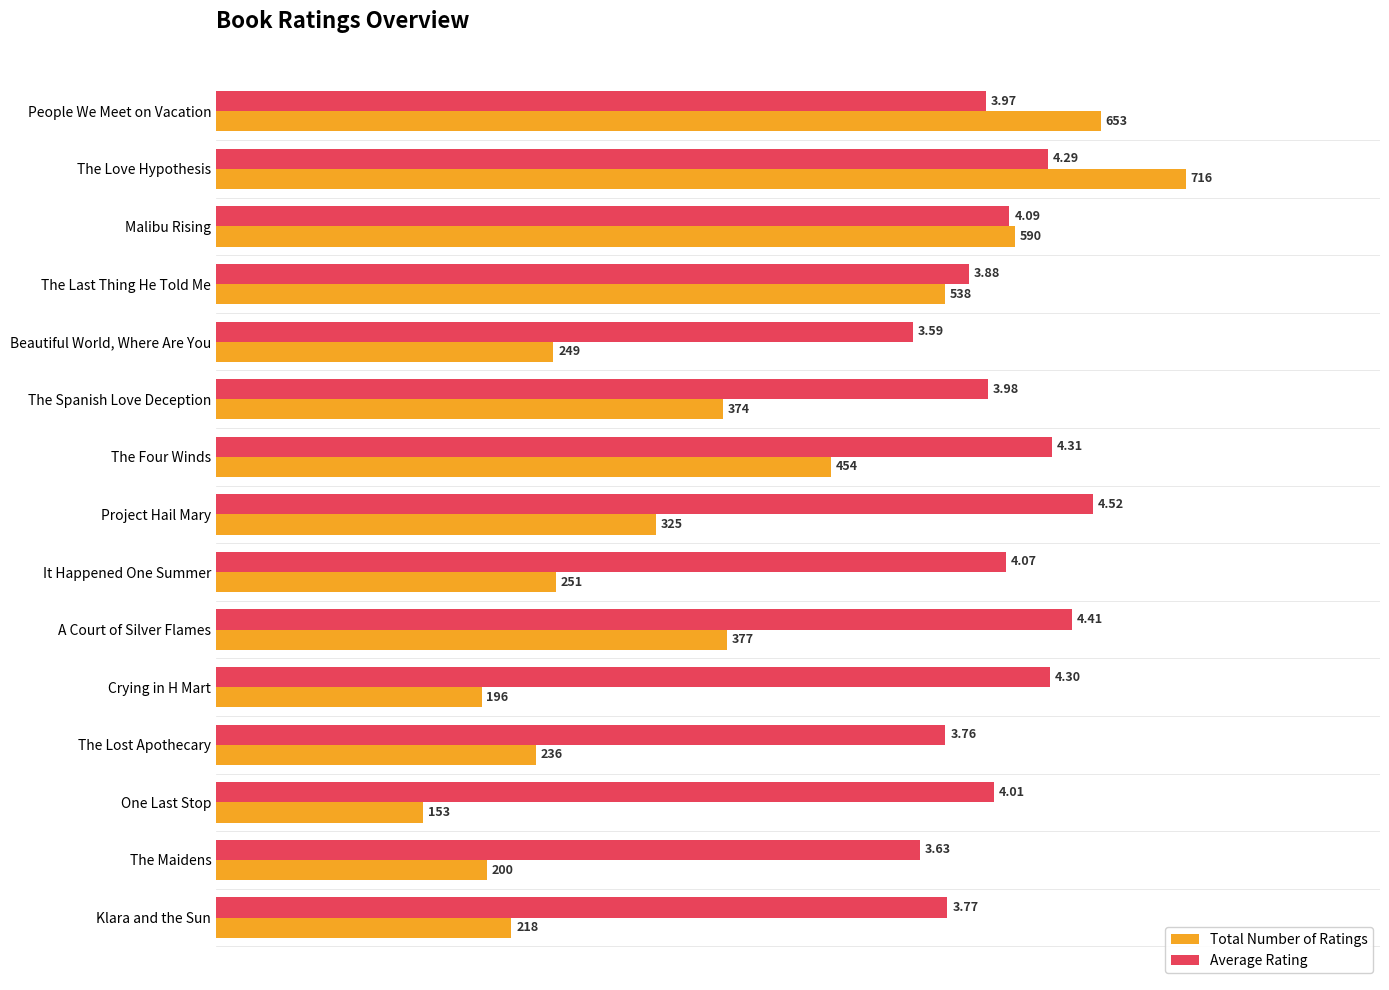

What are all the series names shown in the legend?

Total Number of Ratings, Average Rating